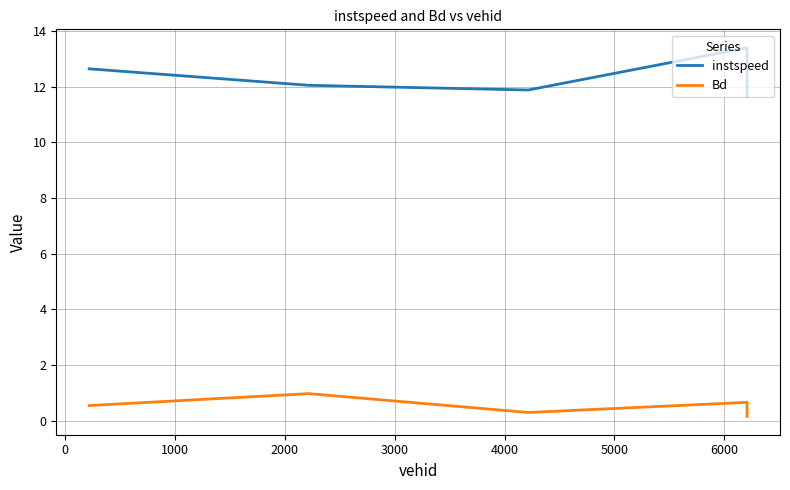

Is this an area chart (filled region under the line)?

No